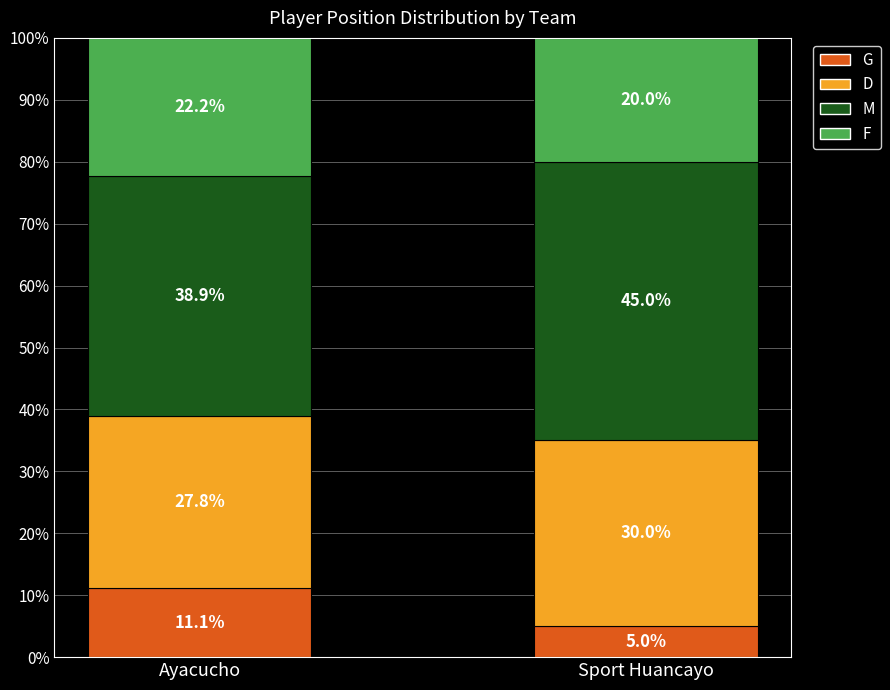

Is it true that G equals 17.6 at Ayacucho?

False